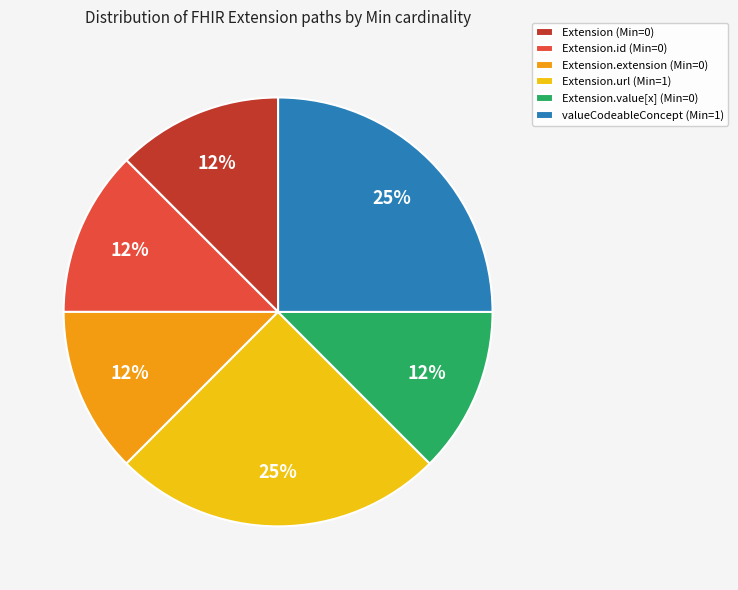

Does any single category account for the majority?

No